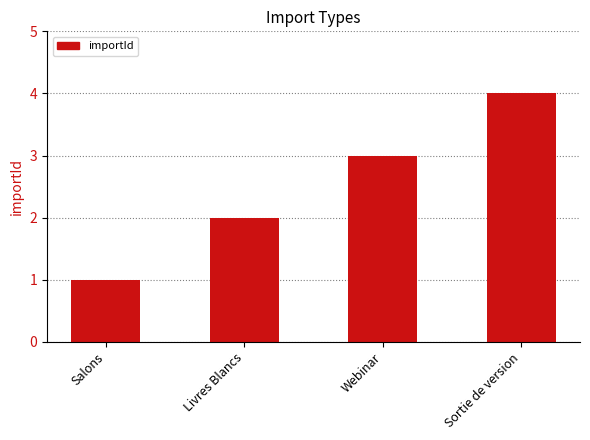

What is the difference between the maximum and minimum values?

3